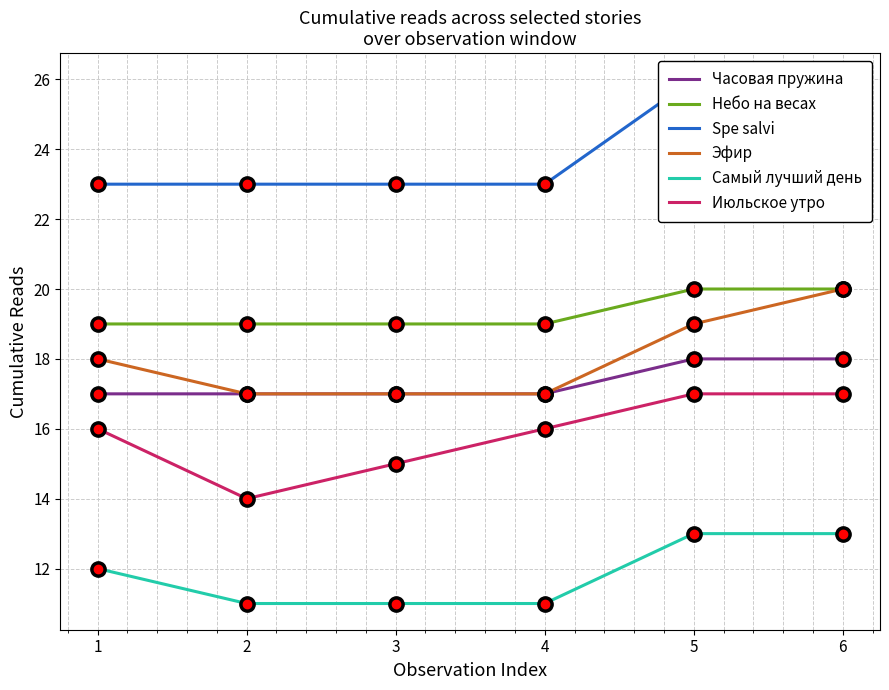

Is the value of Часовая пружина at 2 greater than the value of Небо на весах at 6?

No